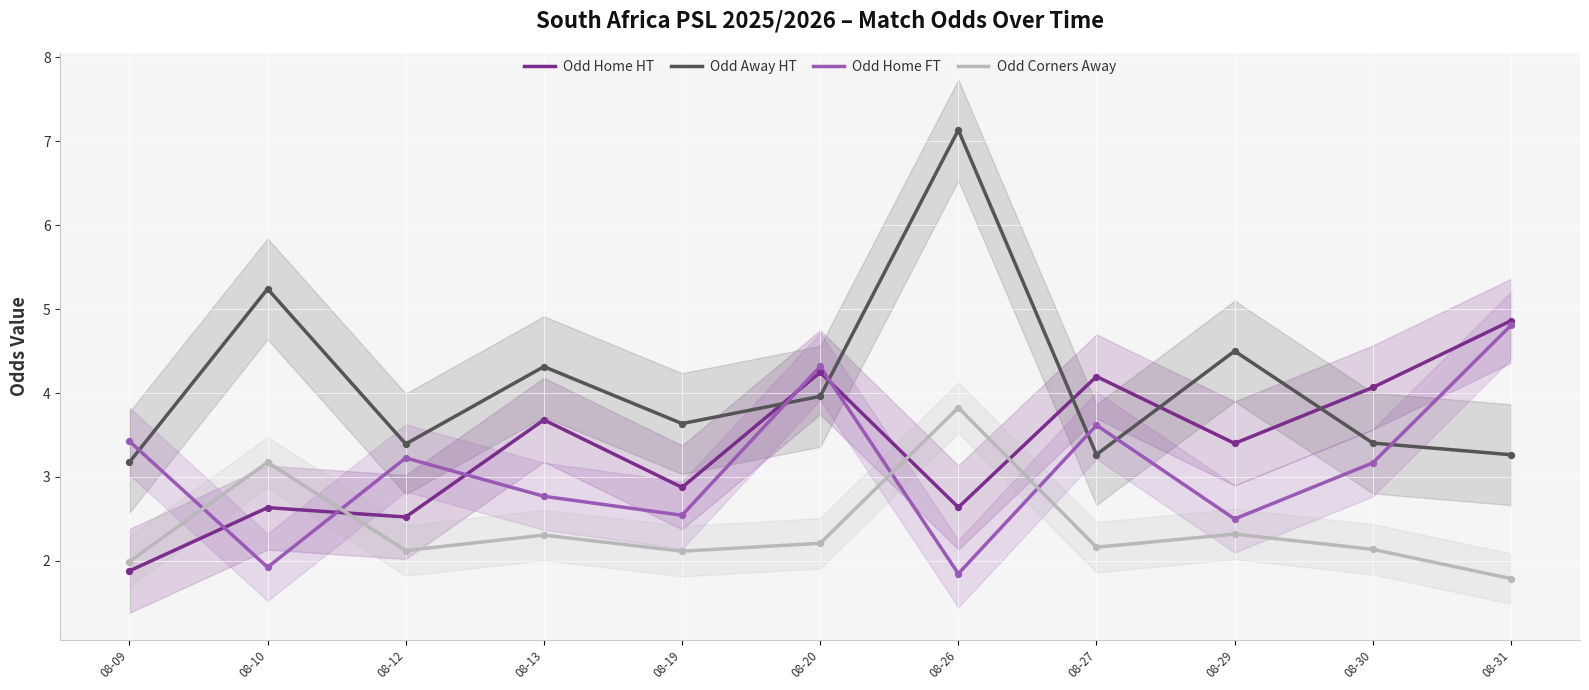

At which category is the sum across all series the highest?

08-26